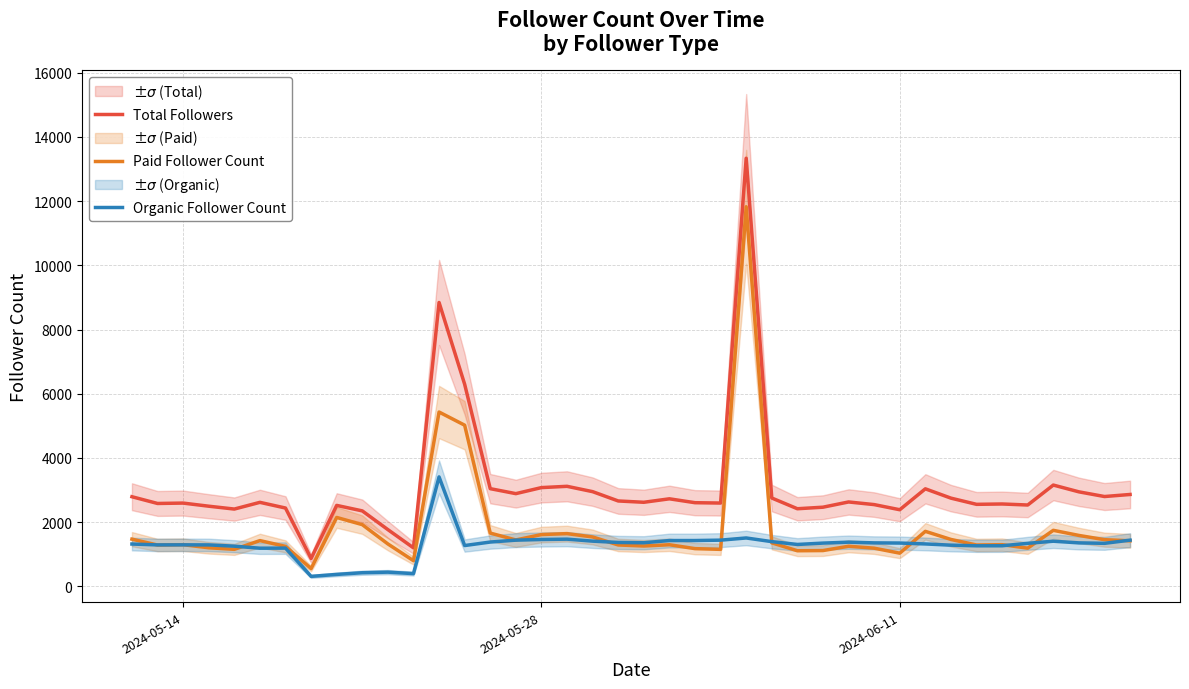

What is the maximum value for Total Followers?

13331